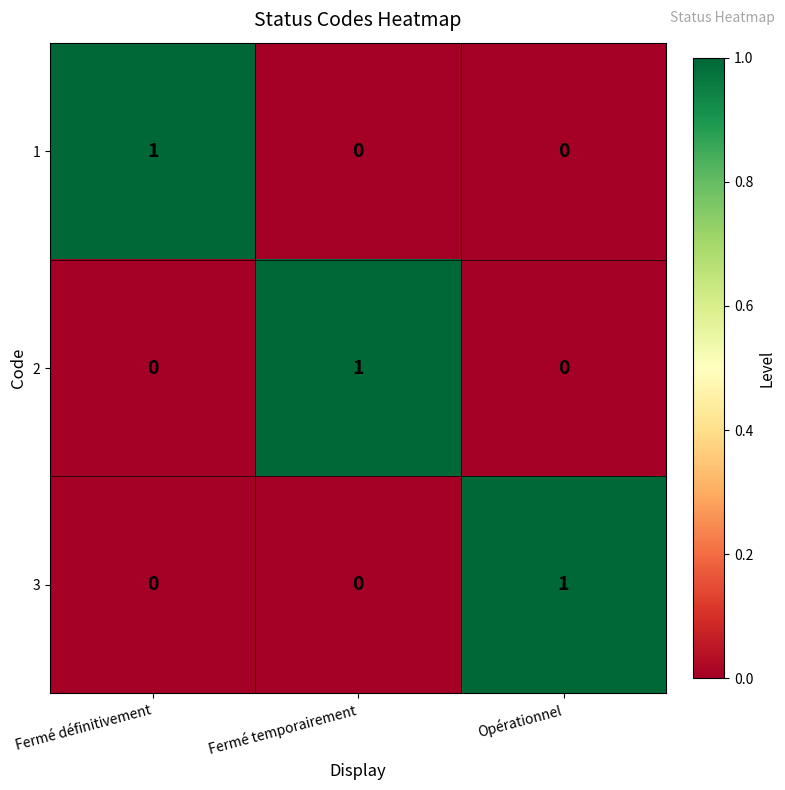

Is the value of 2 at Opérationnel greater than the value of 1 at Fermé définitivement?

No